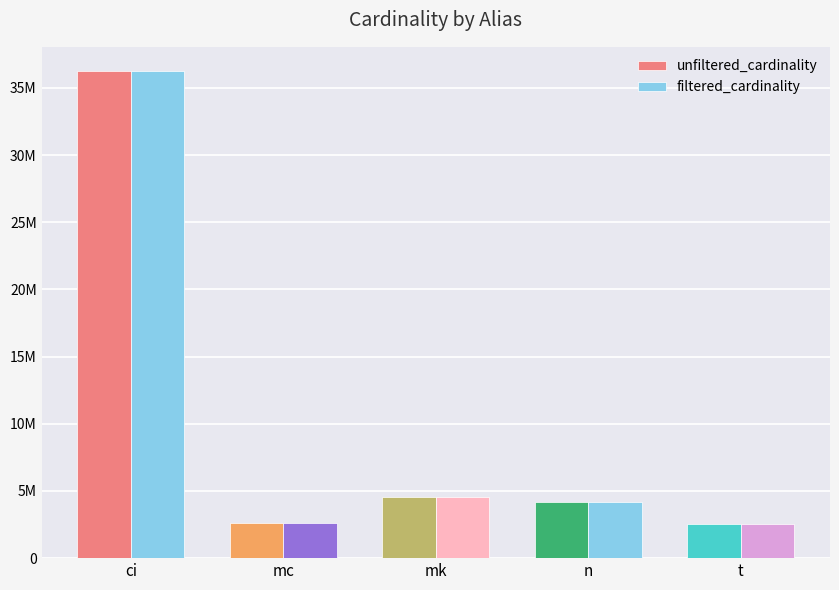

What is the maximum value for filtered_cardinality?

36244344